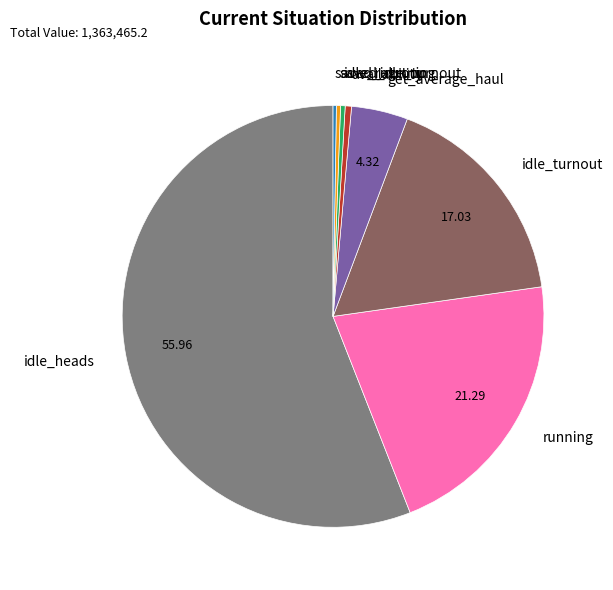

Is it true that get_average_haul is 4% of the pie?

True